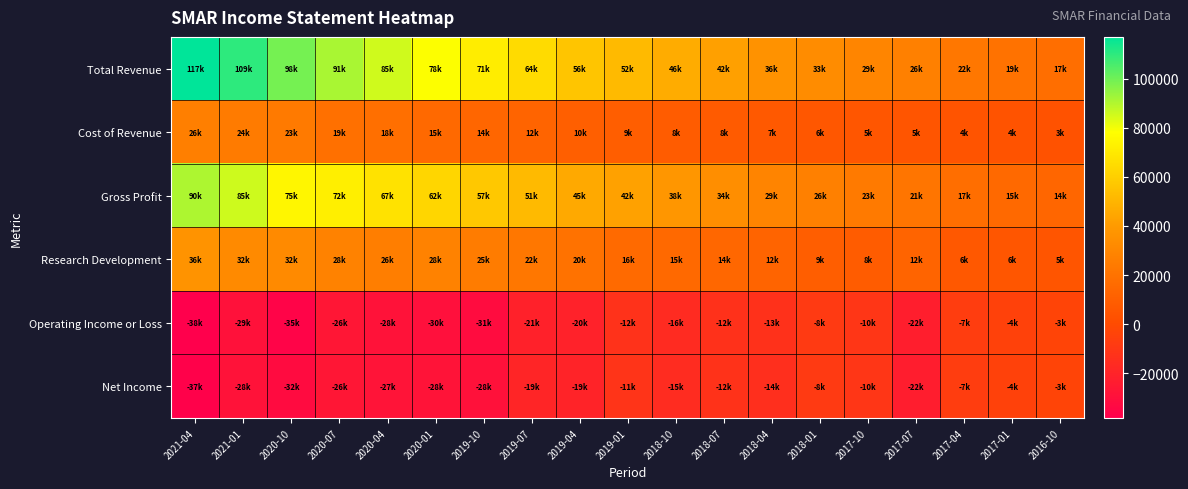

Between 2020-10 and 2017-04, which series saw the biggest shift?

Total Revenue